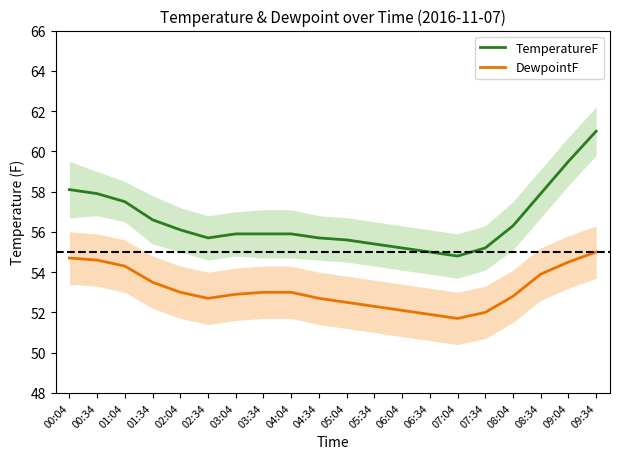

What is the greatest value displayed?

61.0